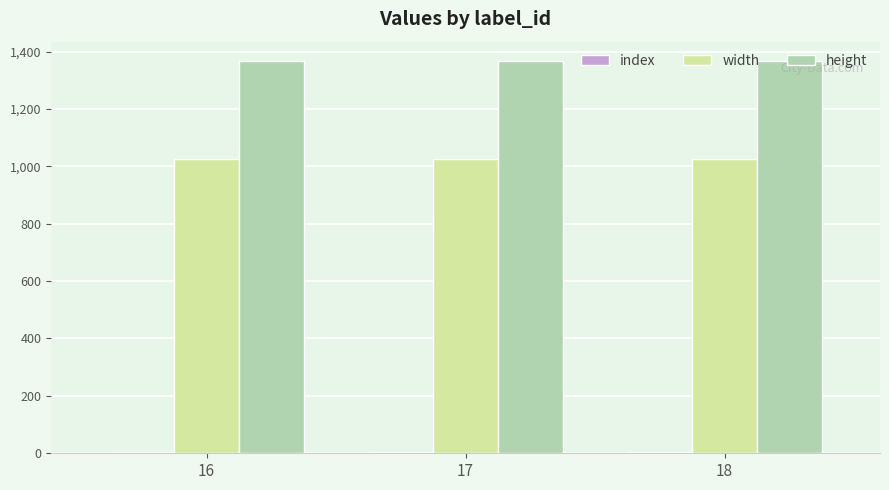

Is the value of height at 18 greater than the value of width at 16?

Yes